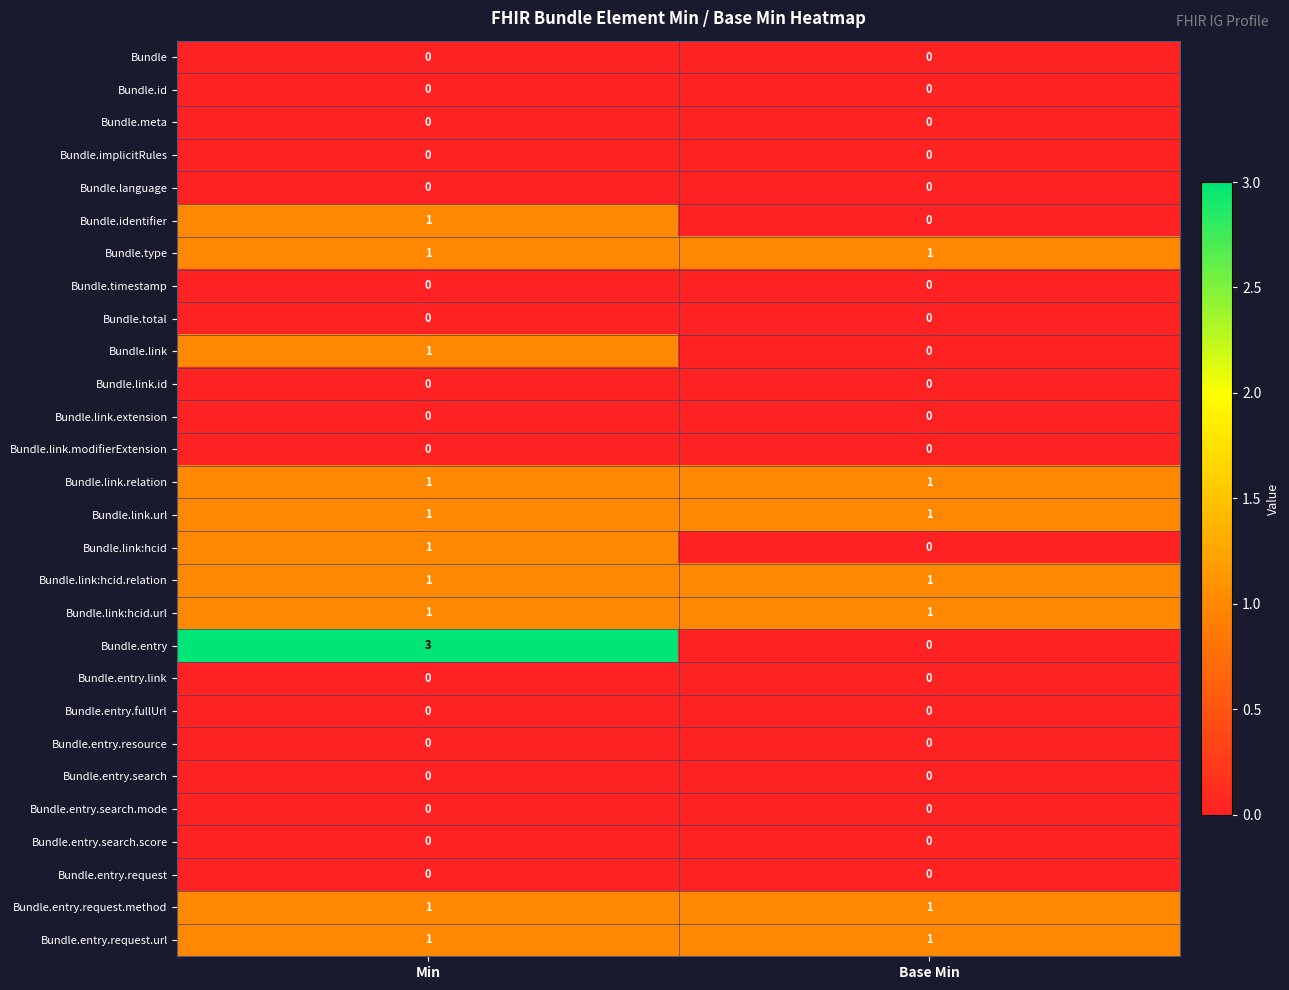

What is the greatest value displayed?

3